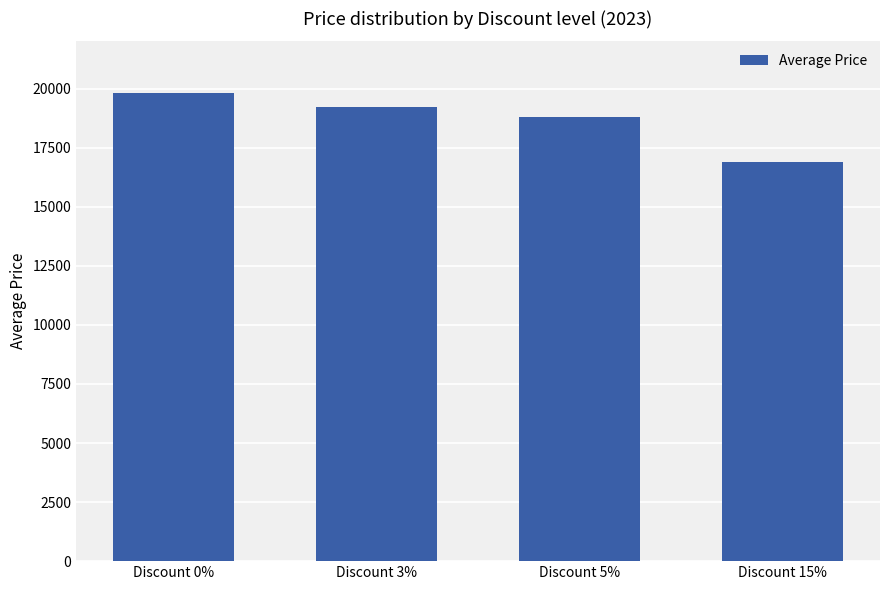

Rank the categories by value from lowest to highest.

Discount 15%, Discount 5%, Discount 3%, Discount 0%